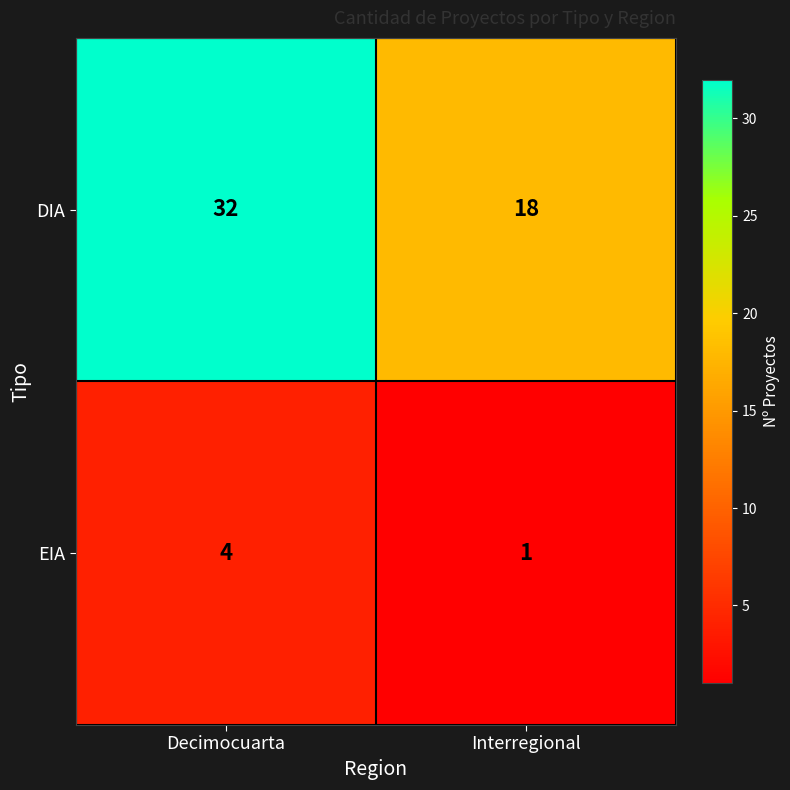

Between Decimocuarta and Interregional, which series saw the biggest shift?

DIA